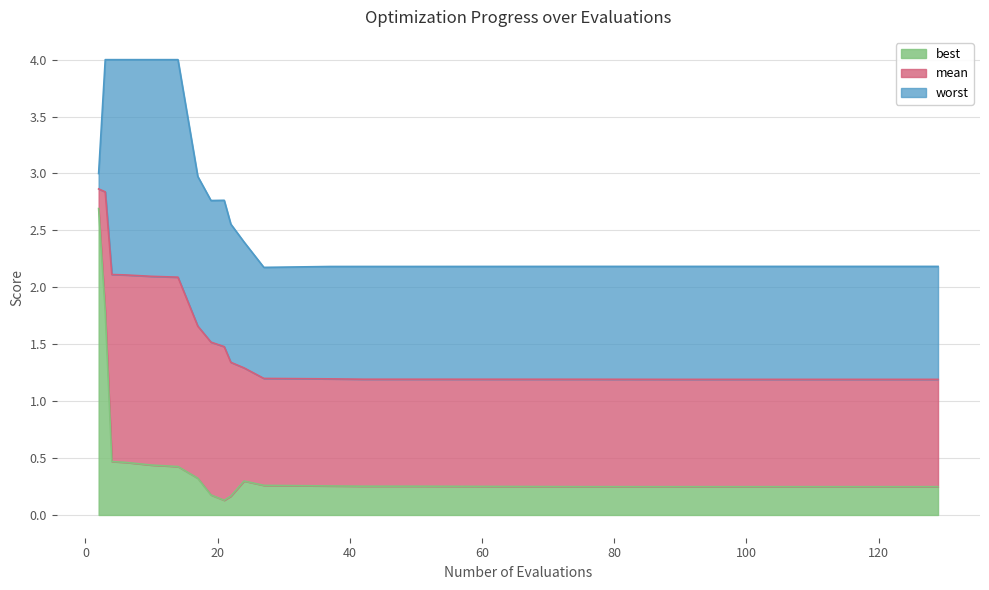

How many data points does each series have?

20